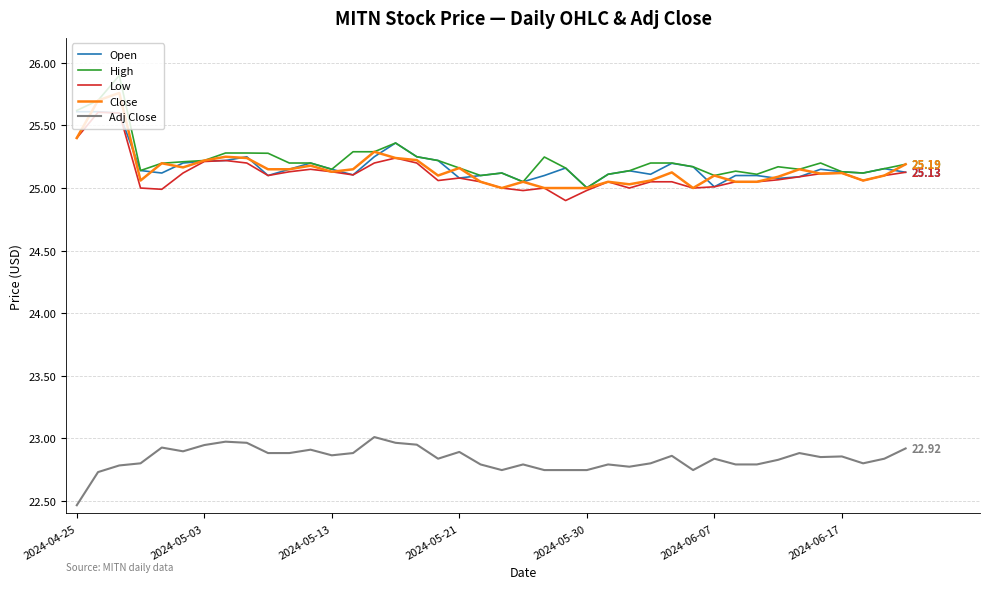

What is the total value across all series at 2024-05-13?

123.4